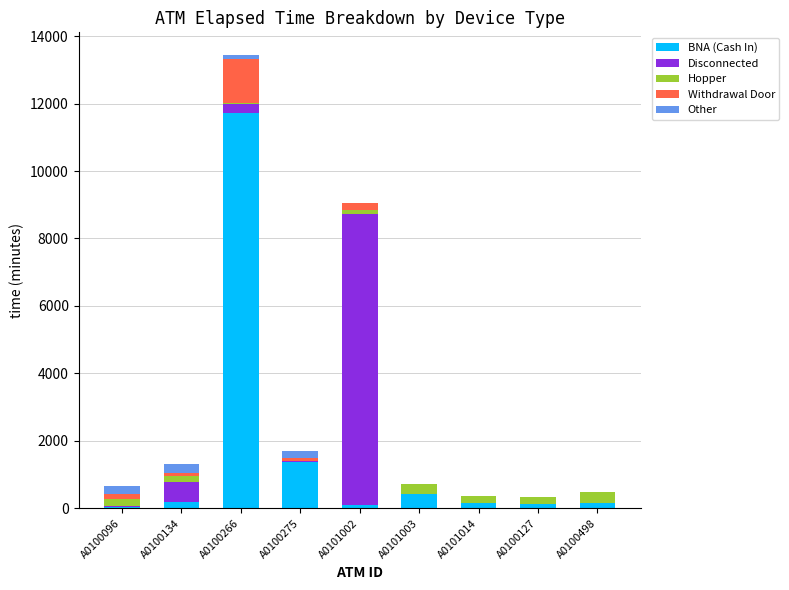

At which category is the sum across all series the highest?

A0100266